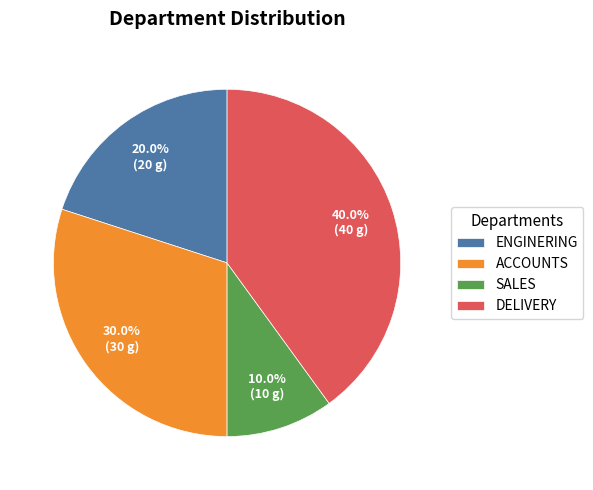

To the nearest percent, what is the average slice percentage?

25%